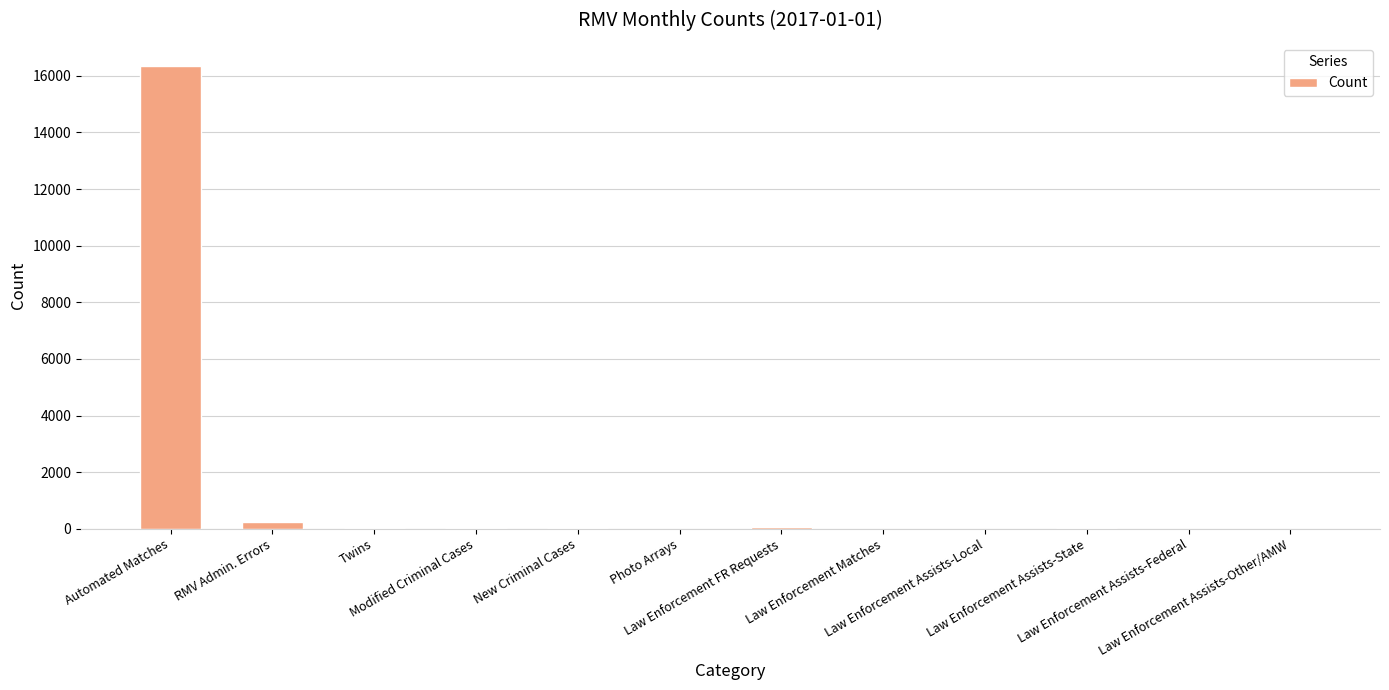

Count the number of categories in the chart.

12